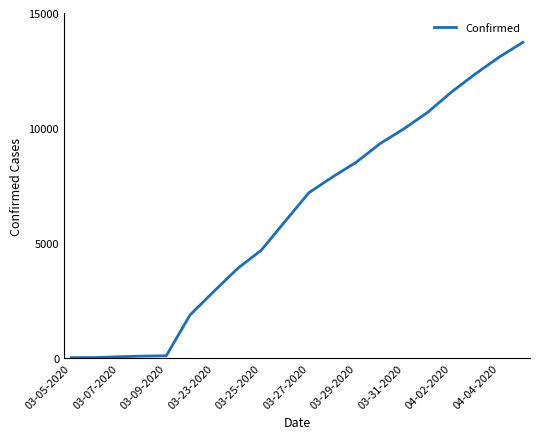

What is the difference between the maximum and minimum values?

13705